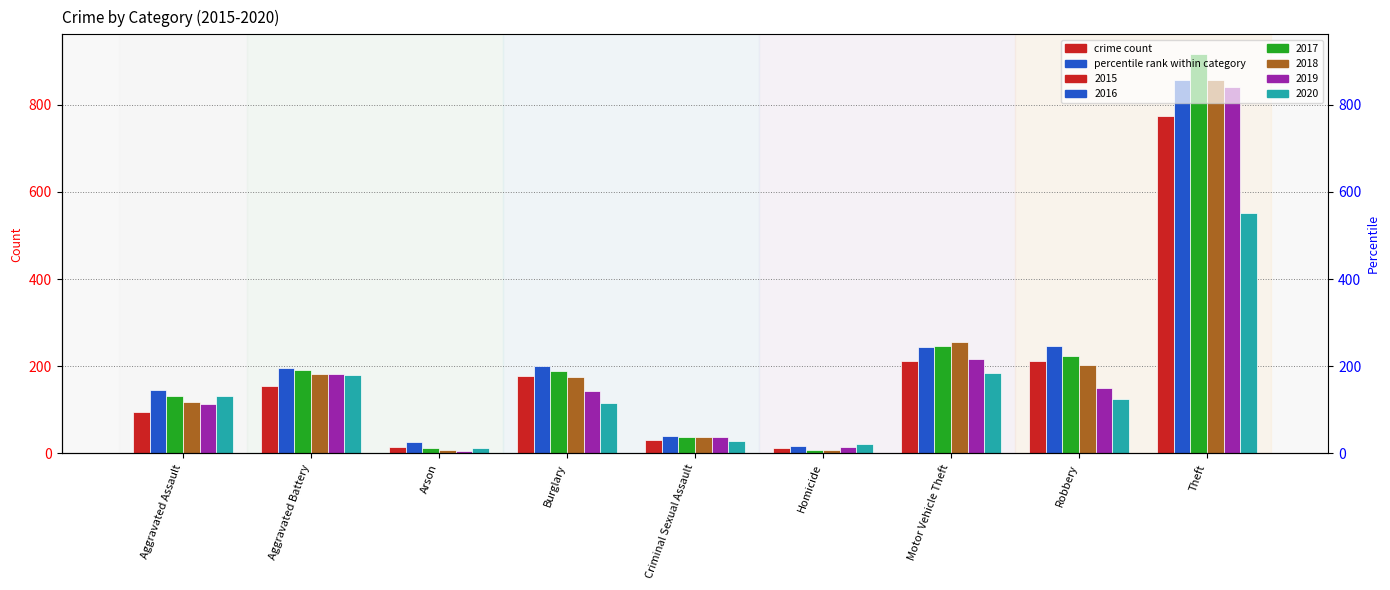

How many bars are there in each group?

6